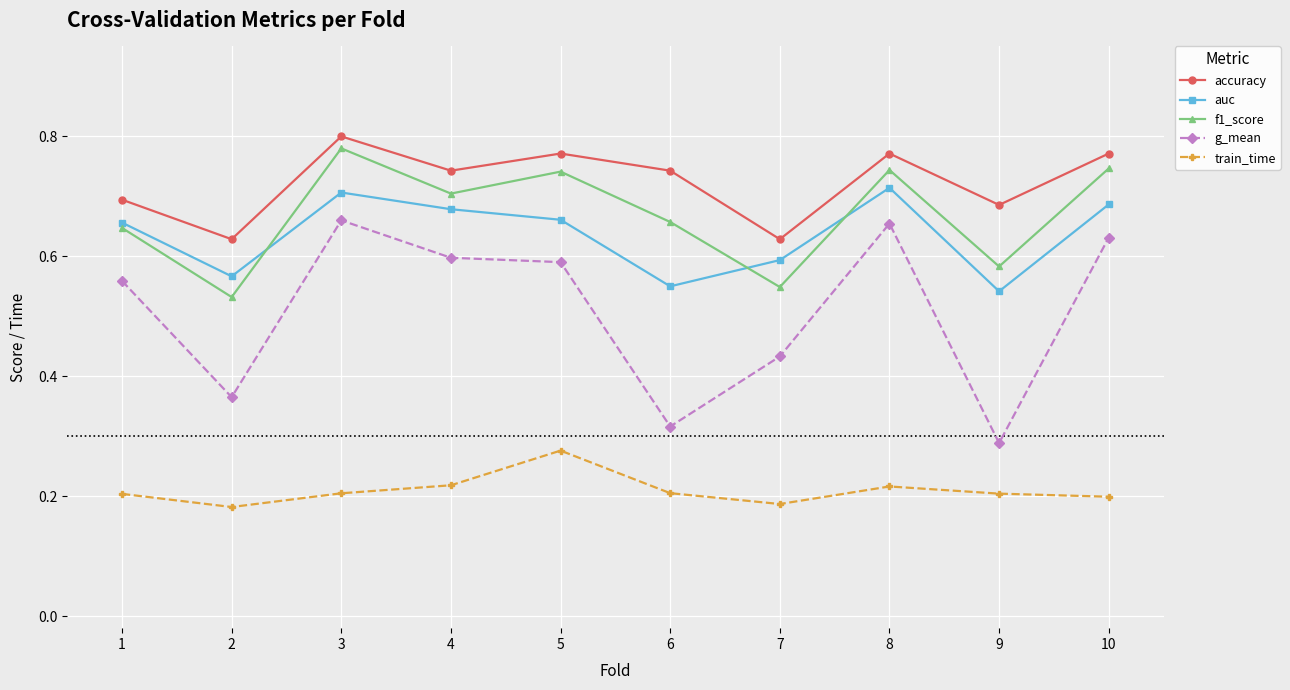

At which label is g_mean closest to 0?

9